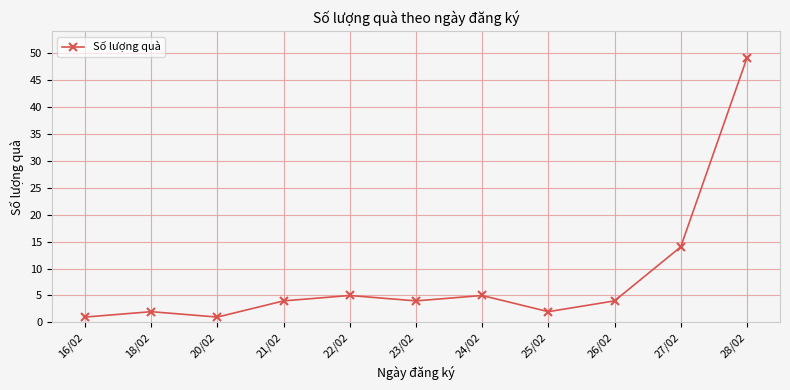

What is the ratio of the value at 27/02 to the value at 22/02?

2.8